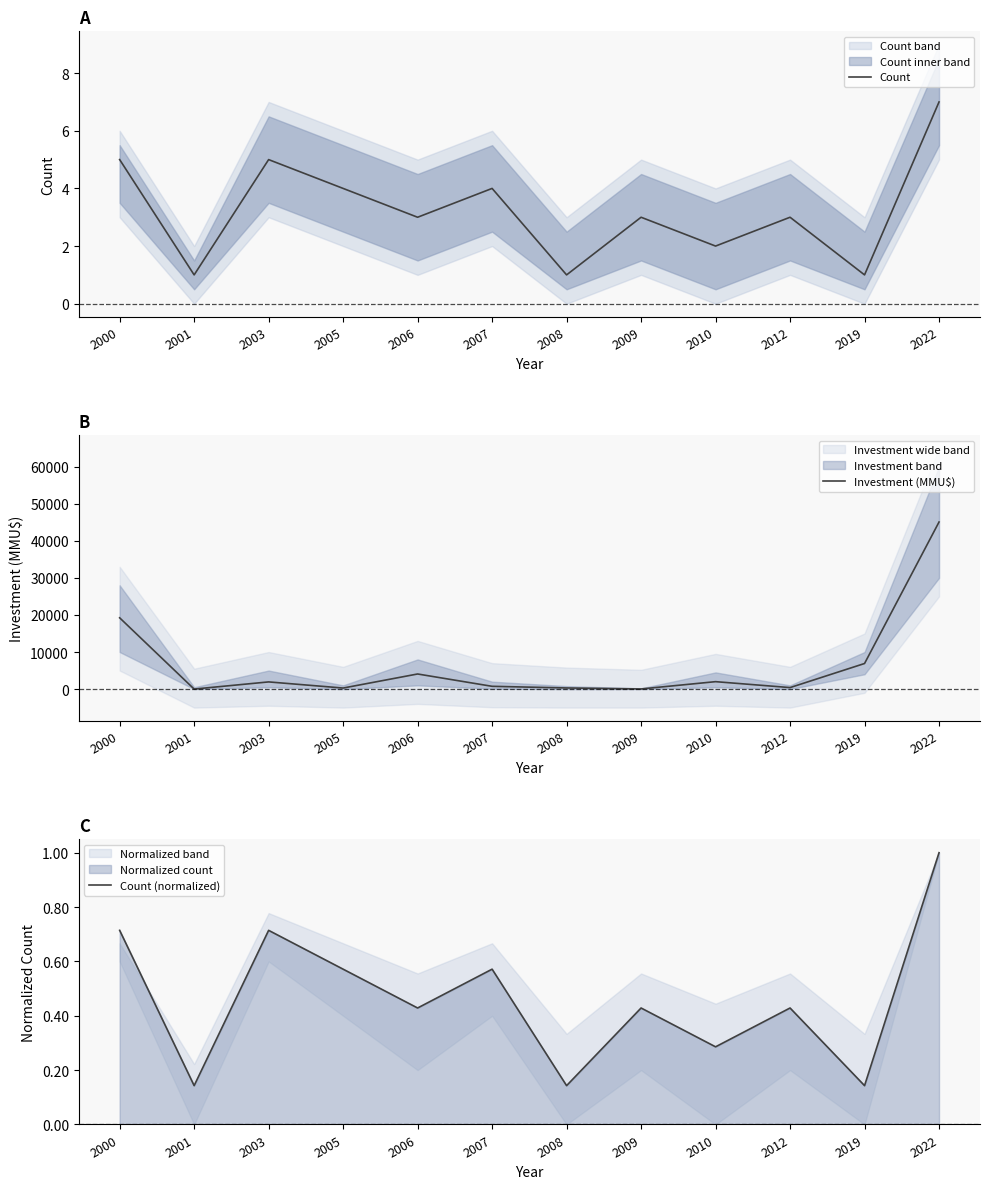

What is the difference between the second highest and minimum values in the Count series?

4